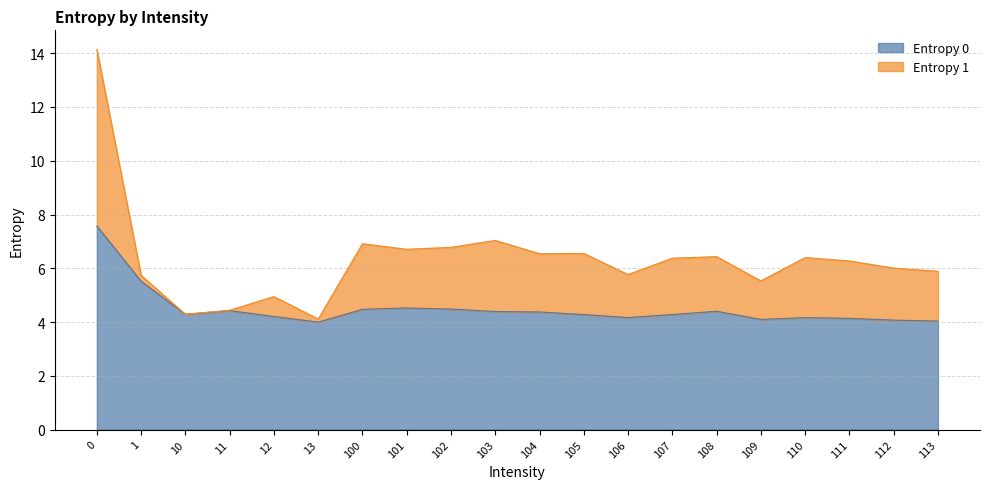

The value at 111 is 2.1. True or false?

False